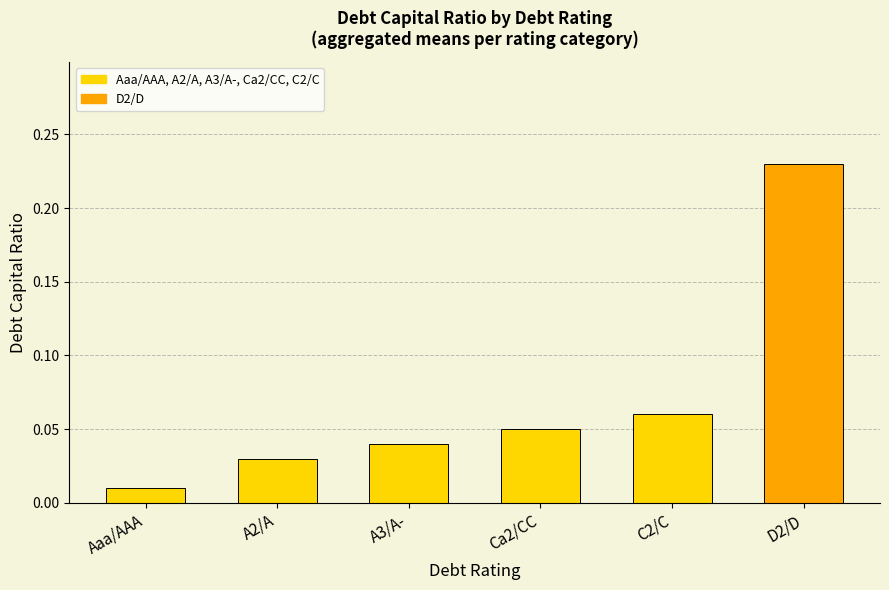

What position from the left is Aaa/AAA?

1